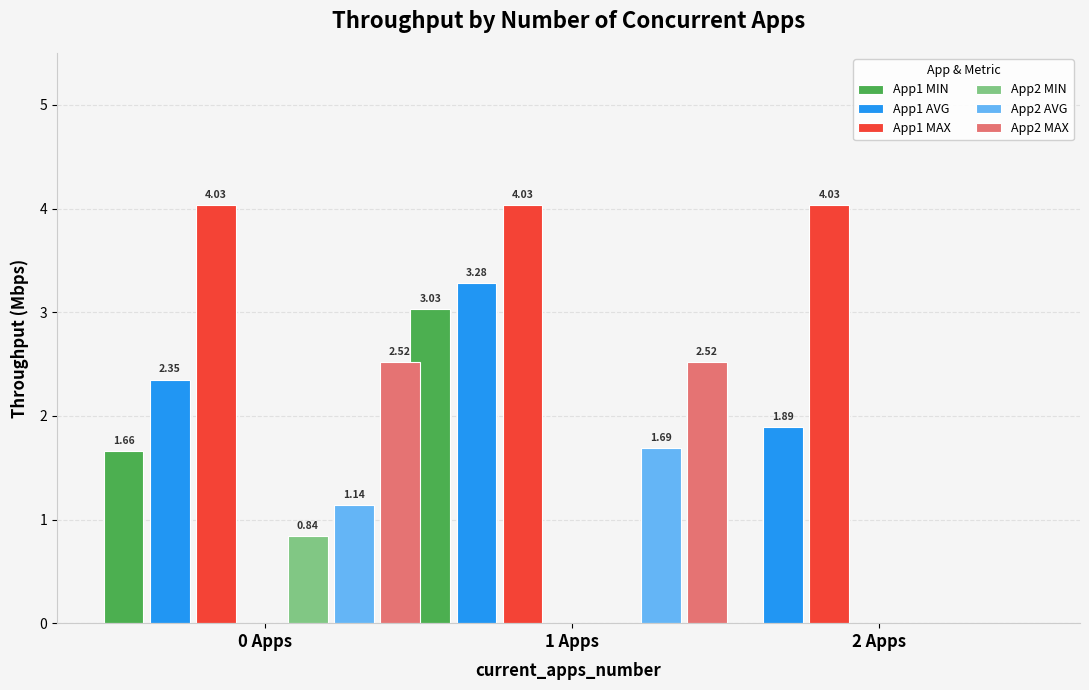

Which series has the largest total across all categories?

App1 MAX